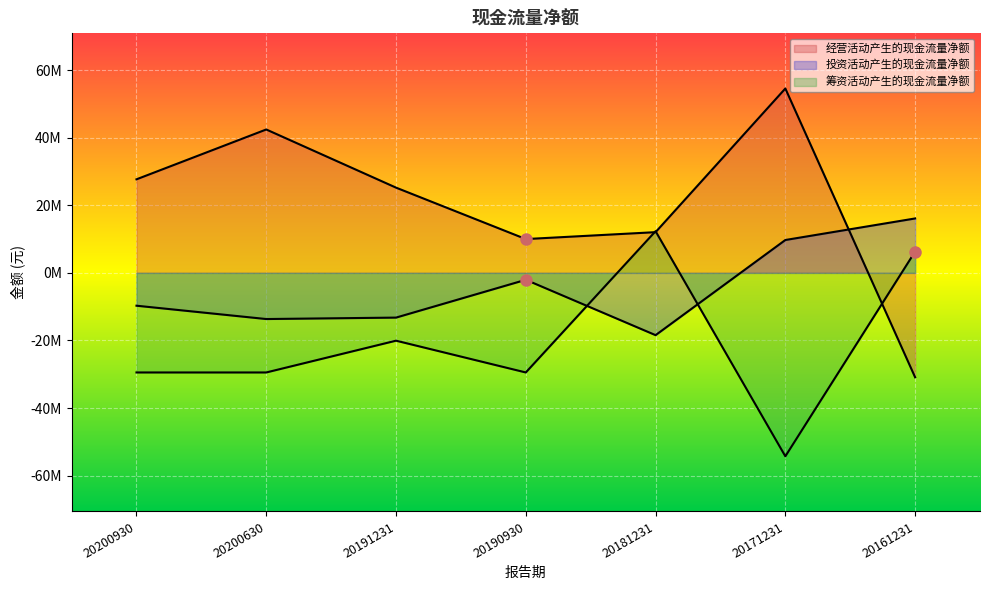

Between 20200930 and 20161231, which is larger?

20200930